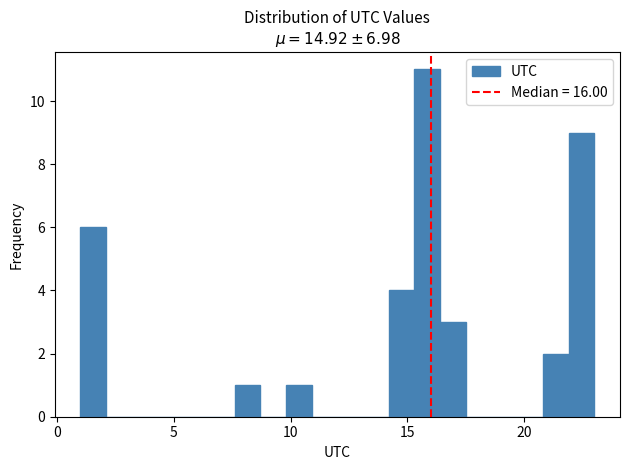

Around what value on the x-axis is the tallest bar? Give the approximate position of its centre, as read against the axis.

16.0